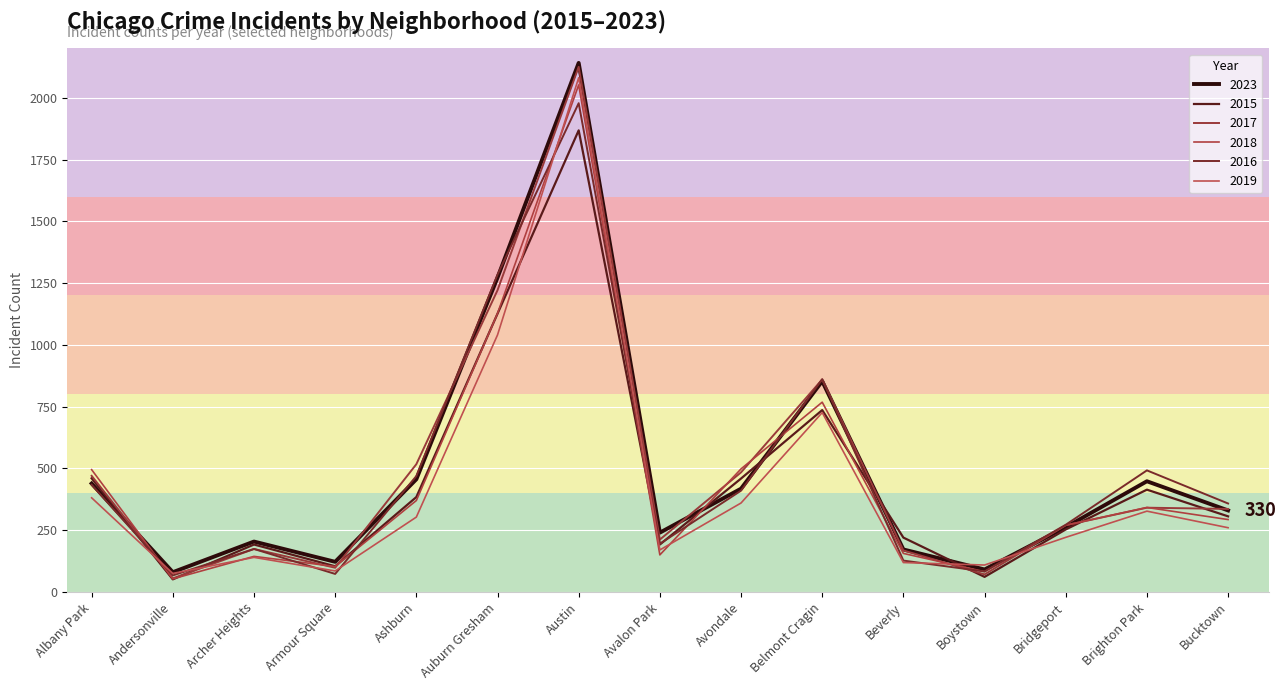

The 2017 series shows 336 at Bucktown. True or false?

True